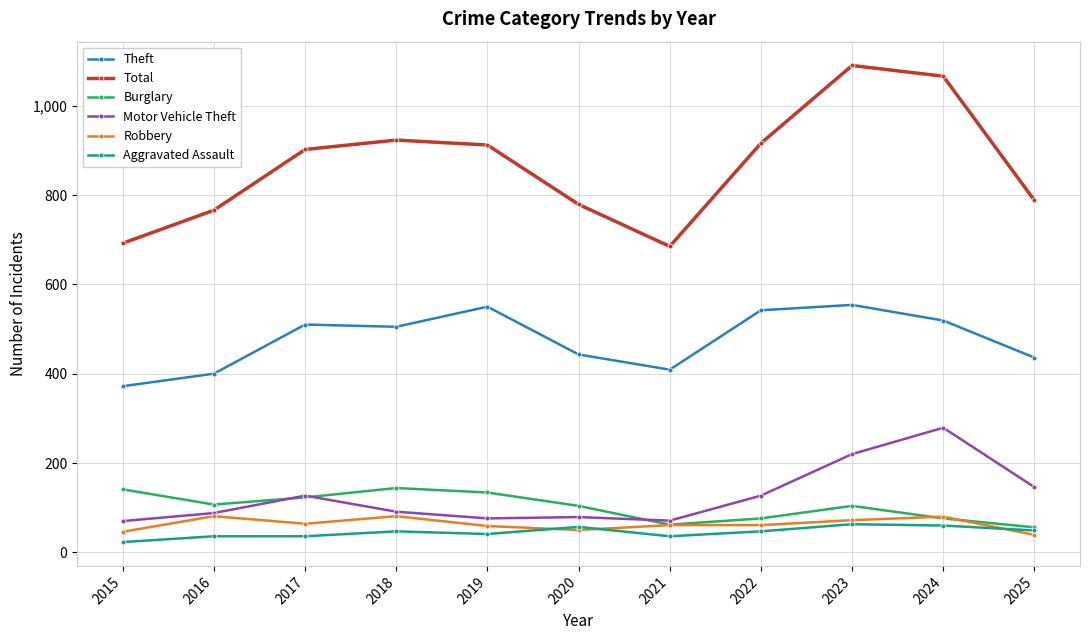

How many values in the Aggravated Assault series are below 47?

5